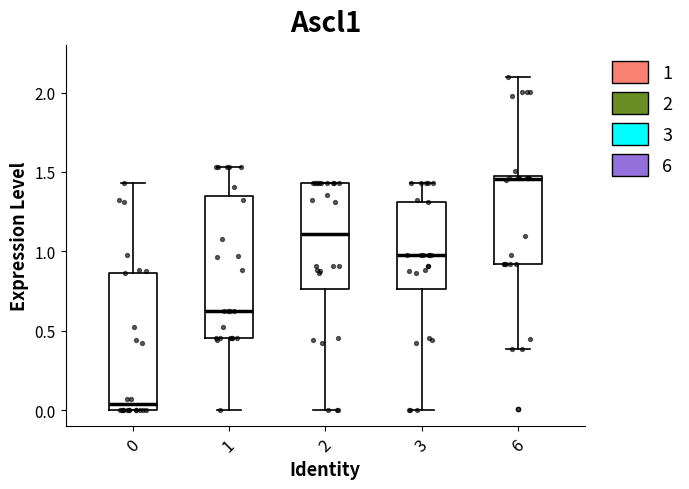

Reading left to right, read every box against the y-axis: the position of its median line, the range the box covers, and the ends of its whiskers. The values are not printed on the chart, so give them approximately, as read against the axis.

0: median 0.05, box 0.00 to 0.85, whiskers 0.00 to 1.45
1: median 0.60, box 0.45 to 1.35, whiskers 0.00 to 1.55
2: median 1.10, box 0.75 to 1.45, whiskers 0.00 to 1.45
3: median 1.00, box 0.75 to 1.30, whiskers 0.00 to 1.45
6: median 1.45 (just below the box's upper edge), box 0.90 to 1.45, whiskers 0.40 to 2.10